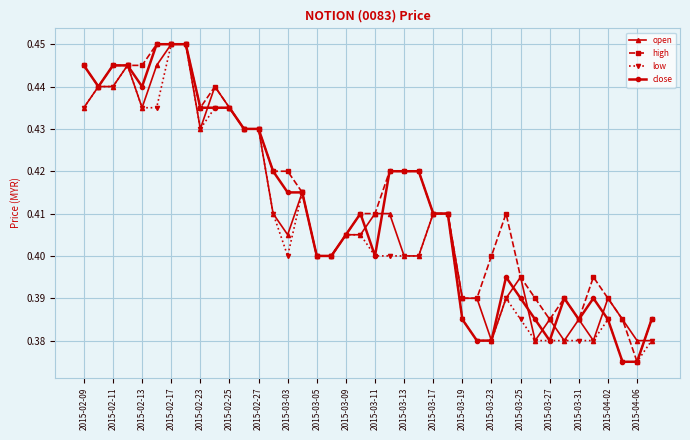

List the series in order of their overall mean, lowest first.

low, open, close, high